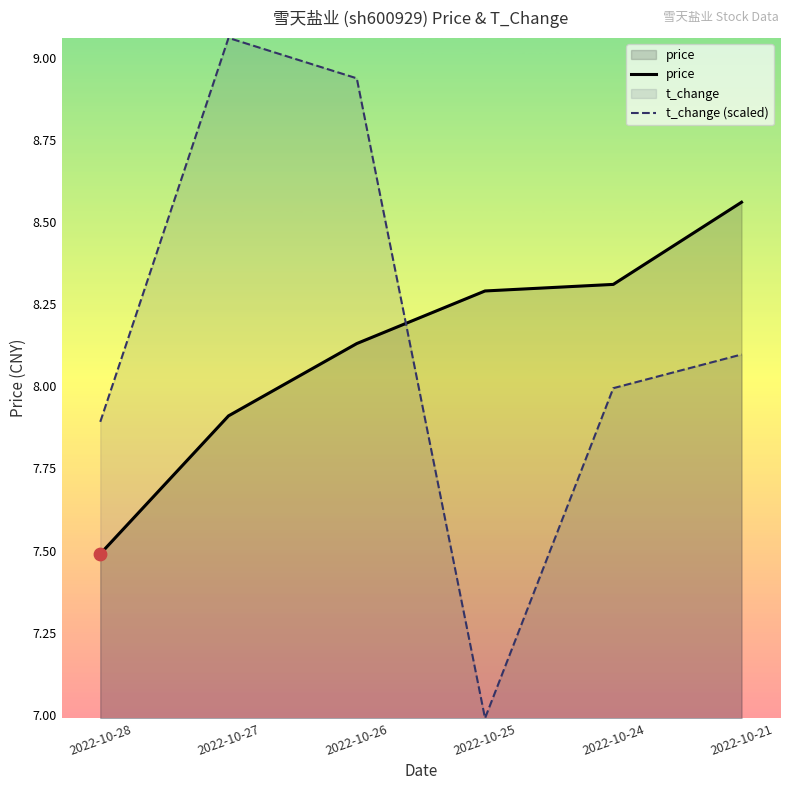

Which series has the widest spread of Y values?

t_change (scaled)